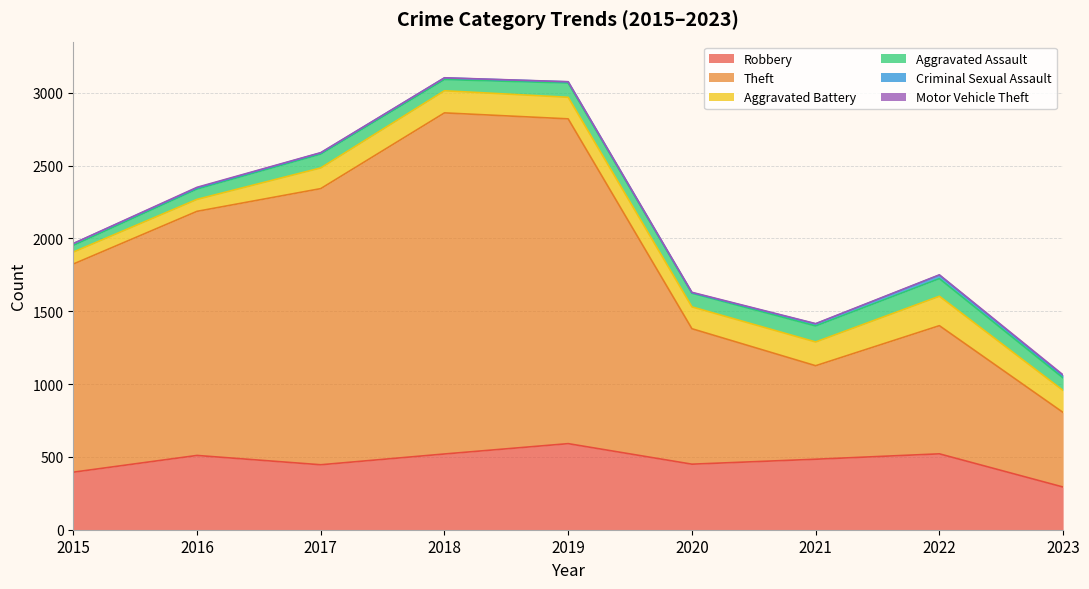

True or false: Aggravated Battery has a value of 142 at 2017.

True